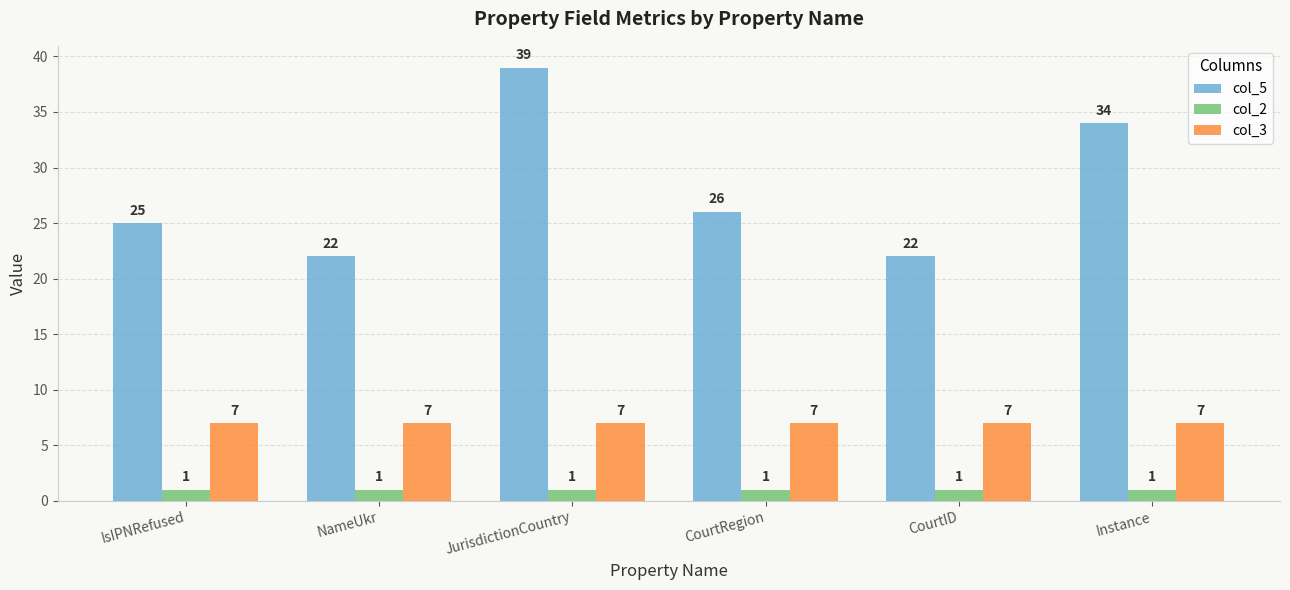

What is the sum of the col_2 values at CourtRegion and CourtID?

2